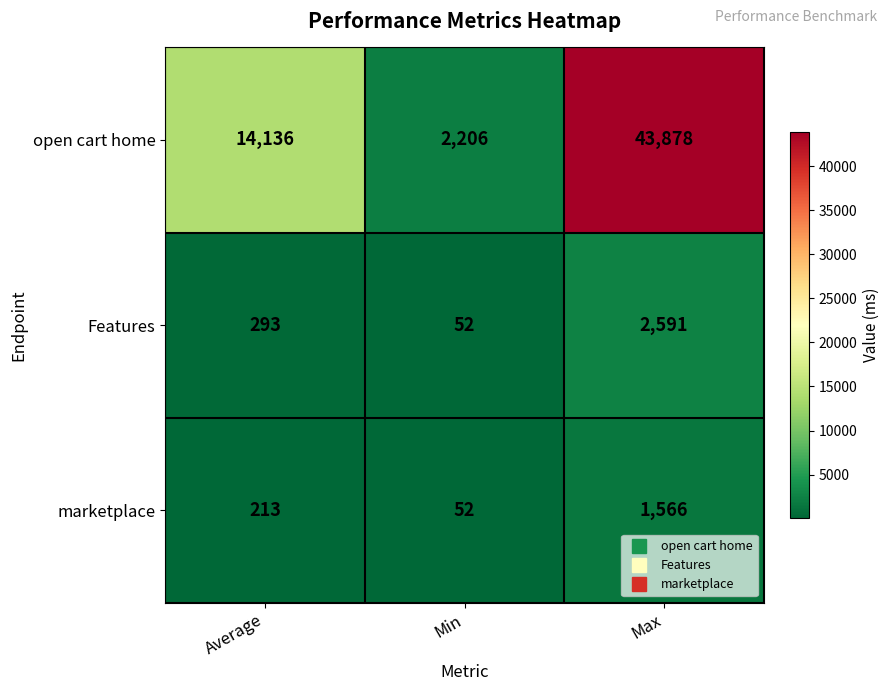

What is the difference between the second highest and minimum values in the open cart home series?

11930